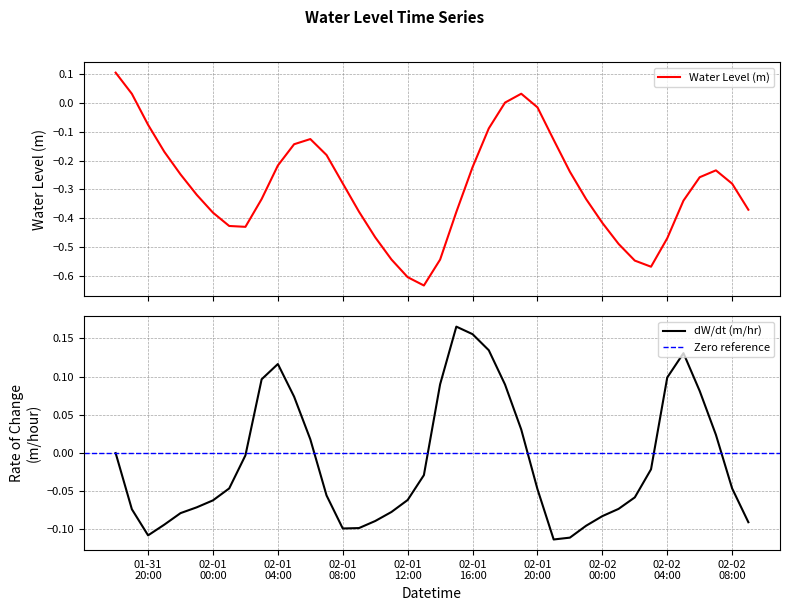

Does the chart have visible grid lines?

Yes